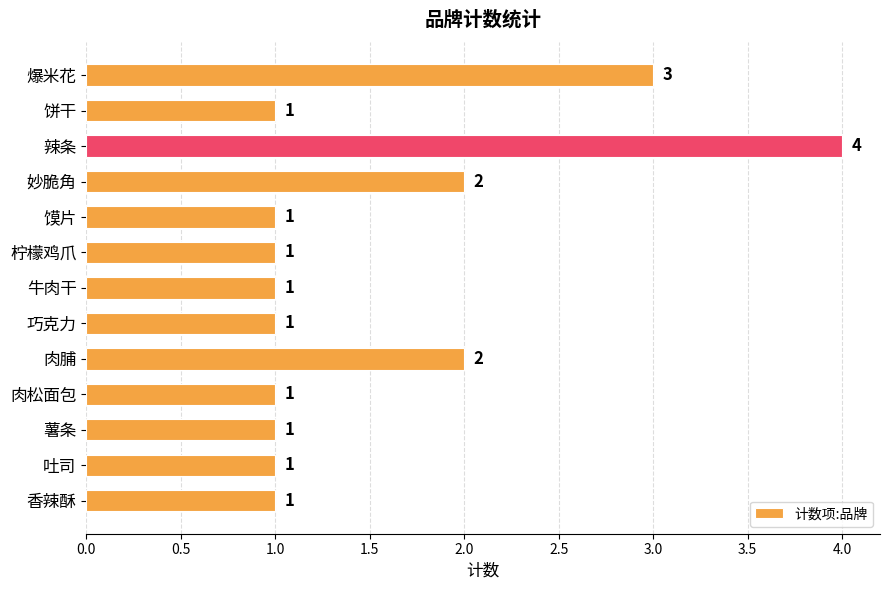

Reading bottom to top, transcribe all the data shown in this chart.

香辣酥=1	吐司=1	薯条=1	肉松面包=1	肉脯=2	巧克力=1	牛肉干=1	柠檬鸡爪=1	馍片=1	妙脆角=2	辣条=4	饼干=1	爆米花=3